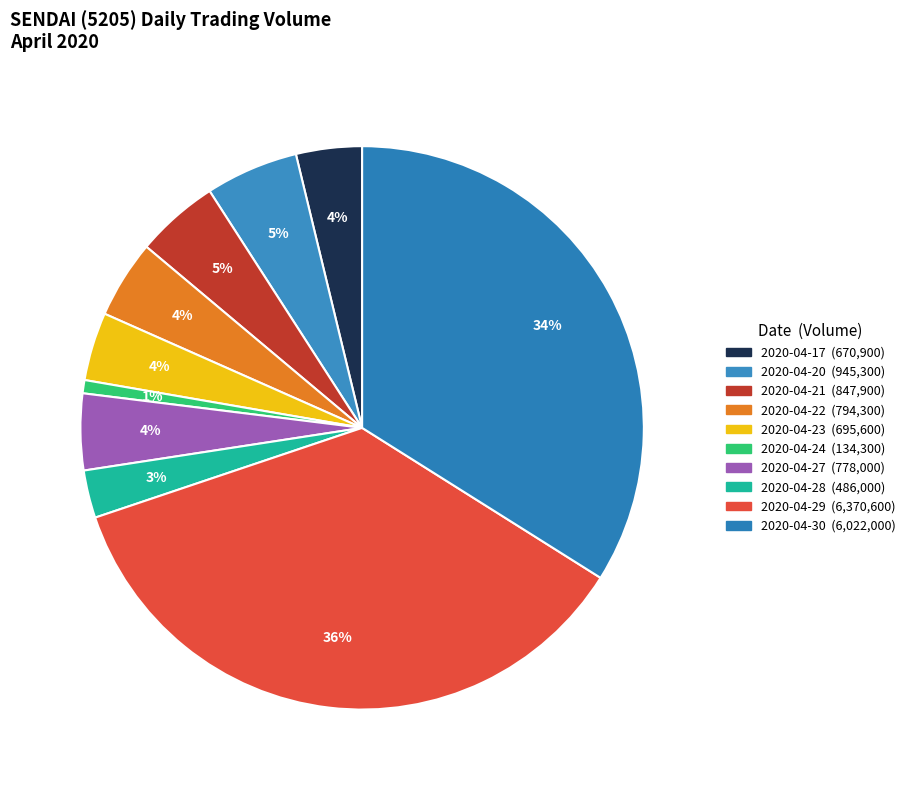

How much of the chart is everything except 2020-04-17?

96.2%